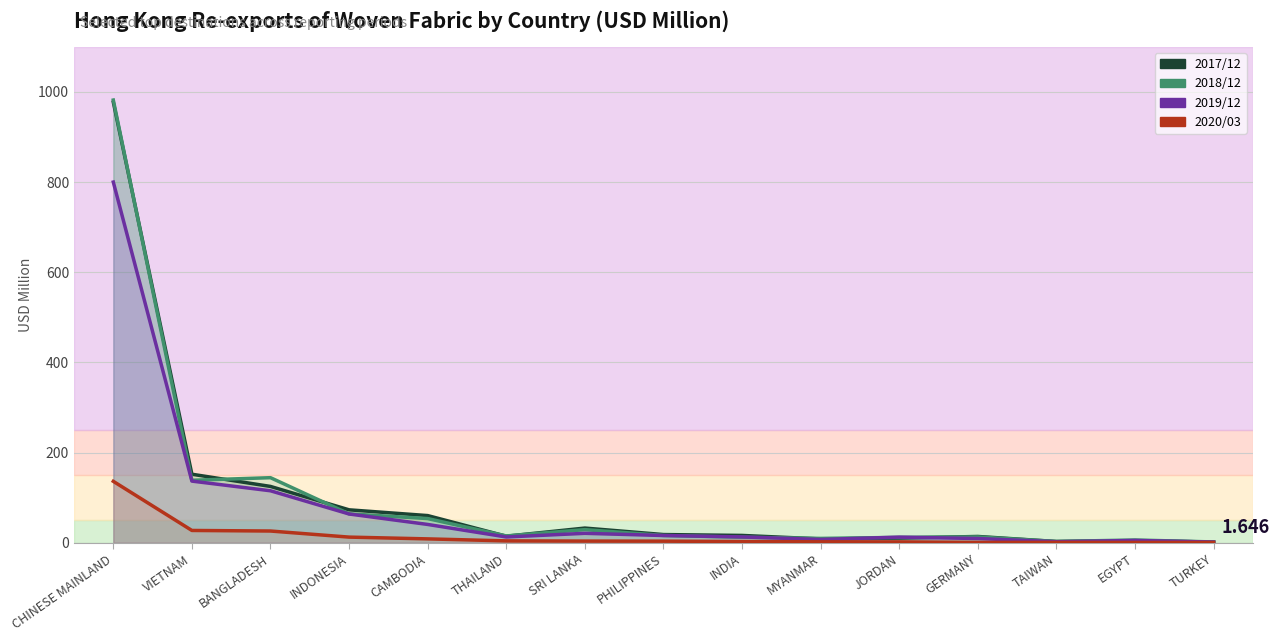

What is the difference between the second highest and second lowest values in the 201812 series?

141.5